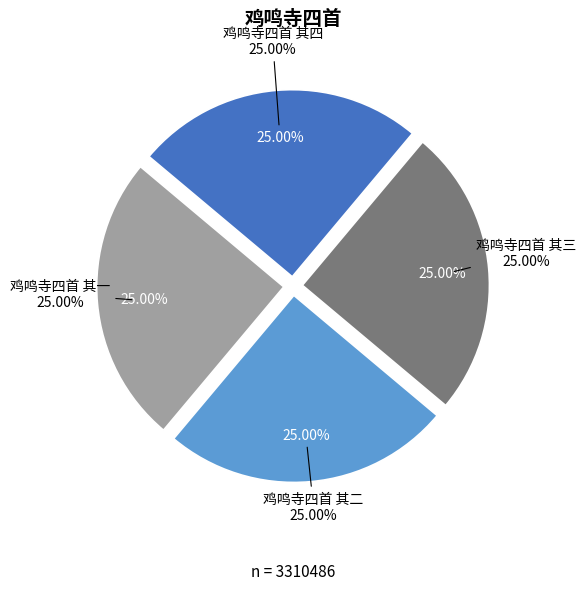

To the nearest percent, what portion does 鸡鸣寺四首 其一 represent?

25%